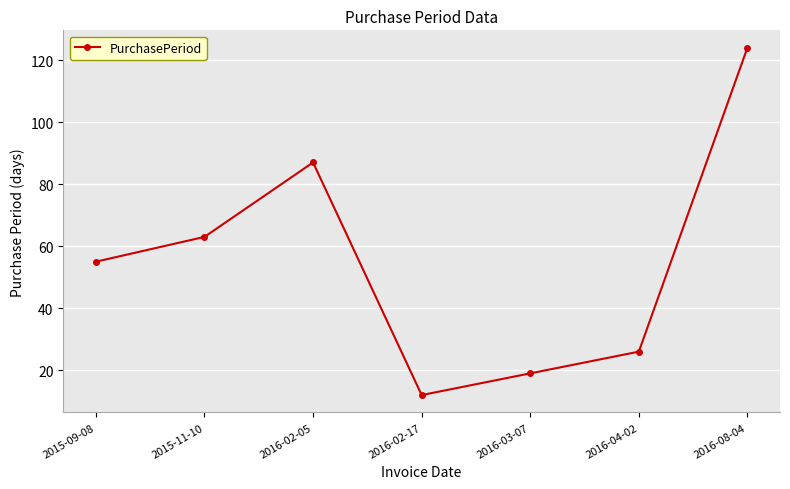

How many points are higher than both their immediate neighbors (excluding endpoints)?

1